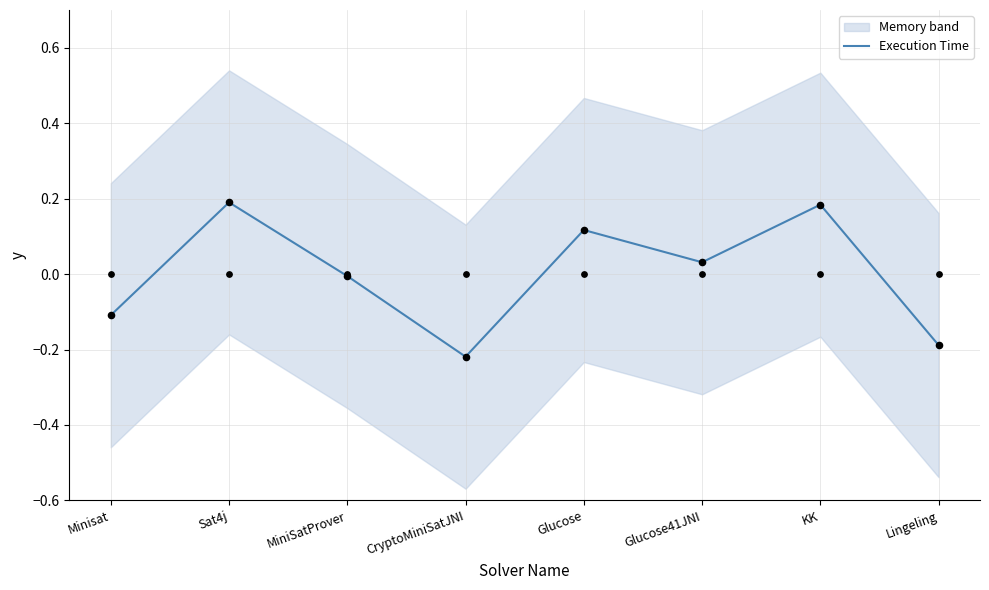

Which has a higher value, Lingeling or Sat4j?

Sat4j